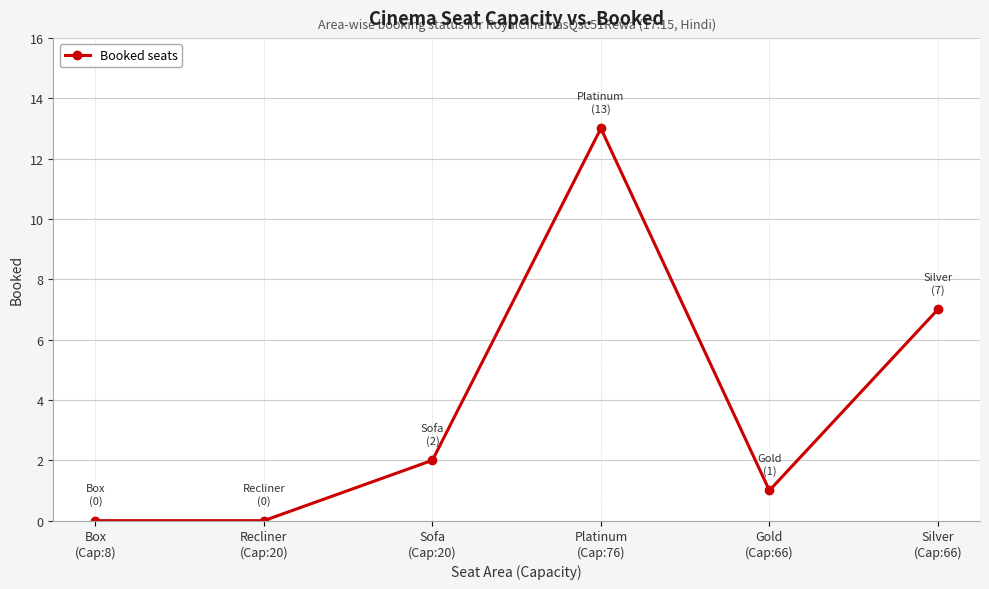

The chart shows a value of 5 at Recliner
(Cap:20). True or false?

False